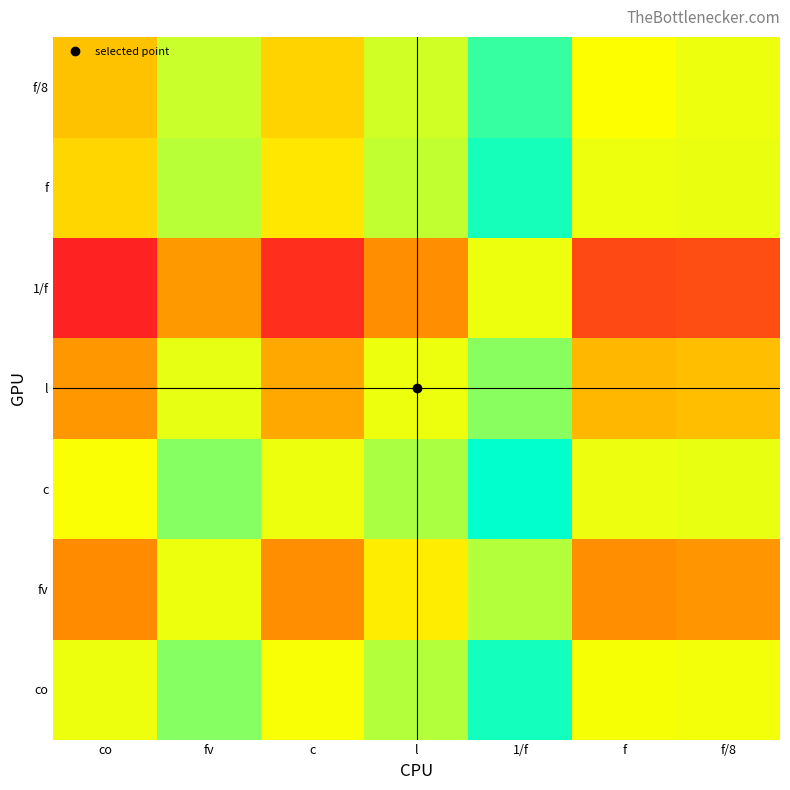

Reading right to left, extract all data points from this chart.

co: f/8=-0.4	f=-0.8	1/f=13.3	l=5.4	c=-0.9	fv=8.0	co=0.0
fv: f/8=-8.5	f=-8.9	1/f=5.3	l=-2.7	c=-9.0	fv=0.0	co=-9.0
c: f/8=0.5	f=0.1	1/f=14.2	l=6.3	c=0.0	fv=8.0	co=-1.1
l: f/8=-5.8	f=-6.2	1/f=7.9	l=0.0	c=-7.3	fv=0.7	co=-8.4
1/f: f/8=-13.7	f=-14.1	1/f=0.0	l=-8.9	c=-16.2	fv=-8.3	co=-17.3
f: f/8=0.4	f=0.0	1/f=13.1	l=4.2	c=-3.1	fv=4.9	co=-4.2
f/8: f/8=0.0	f=-1.4	1/f=11.7	l=2.8	c=-4.5	fv=3.5	co=-5.6